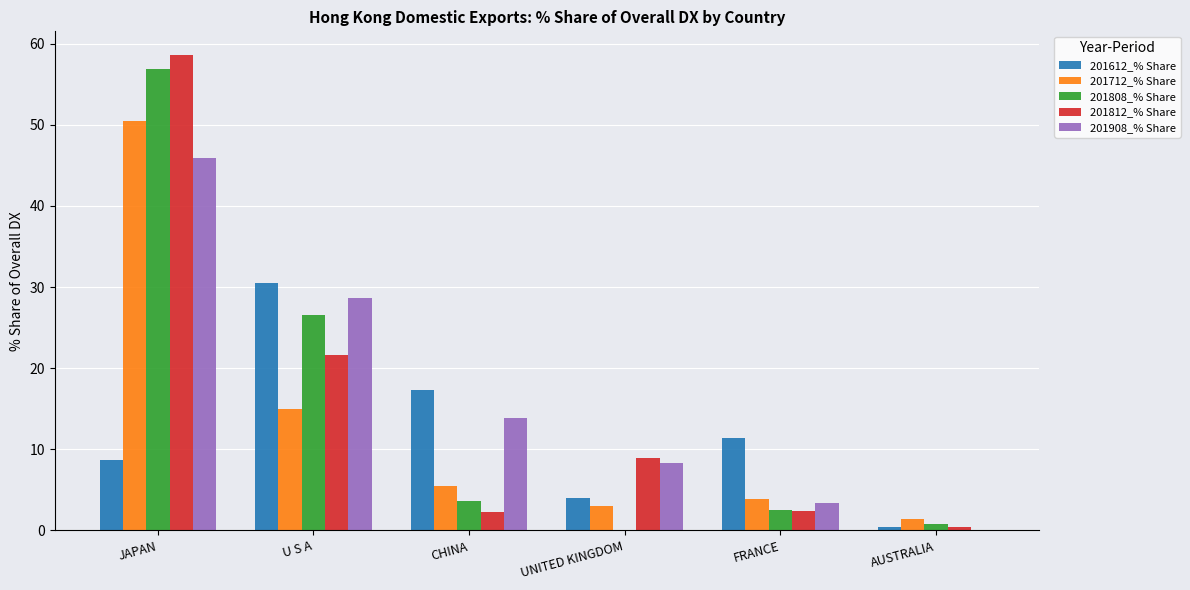

Which category has the highest value across all series?

JAPAN